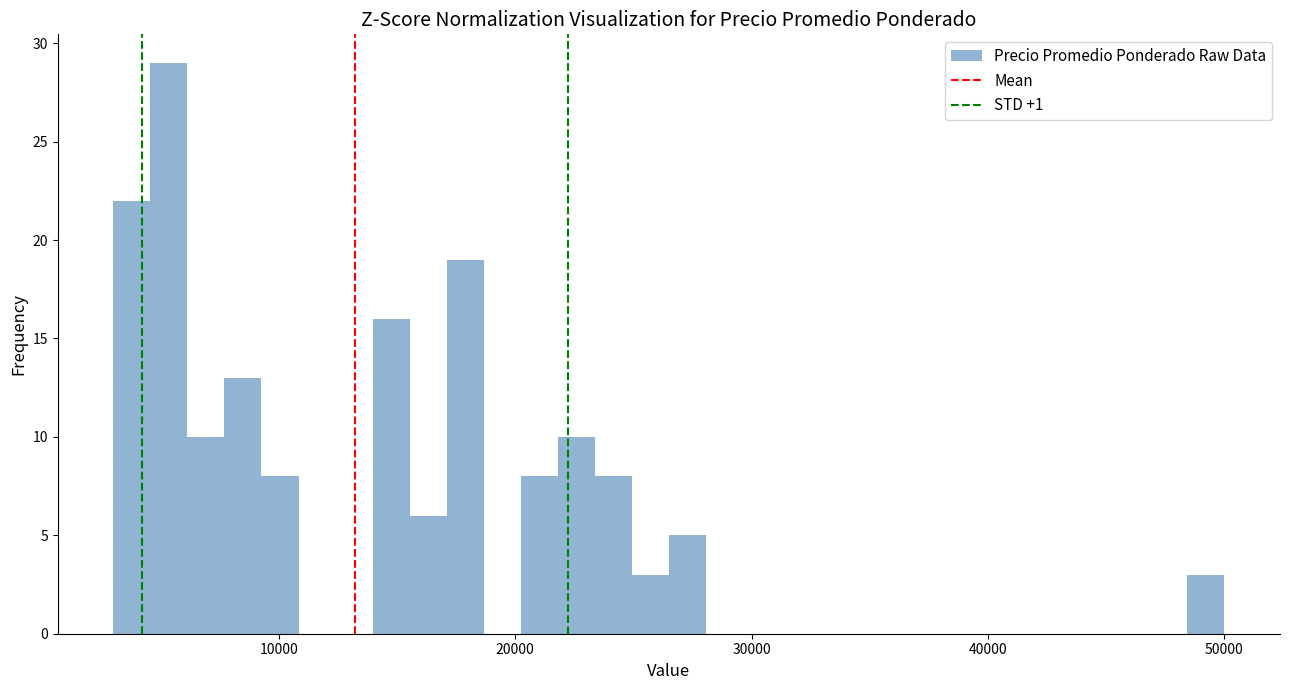

Read against the x-axis, roughly where is the centre of the tallest bar?

5000